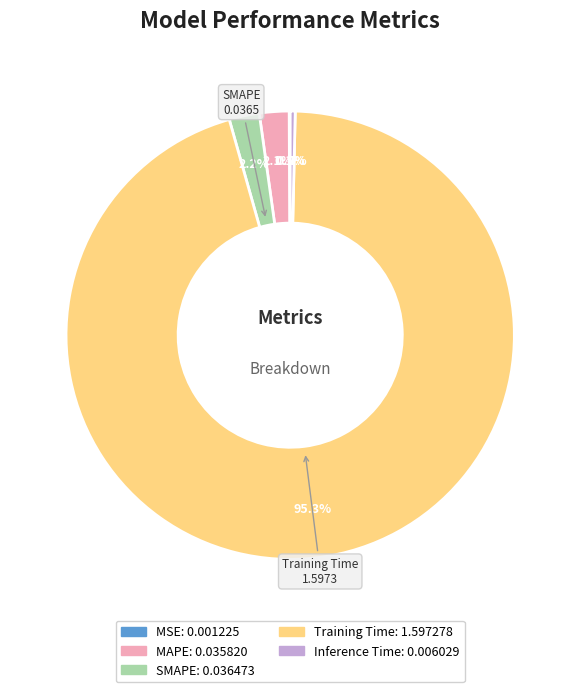

To the nearest percent, what is the average slice percentage?

20%